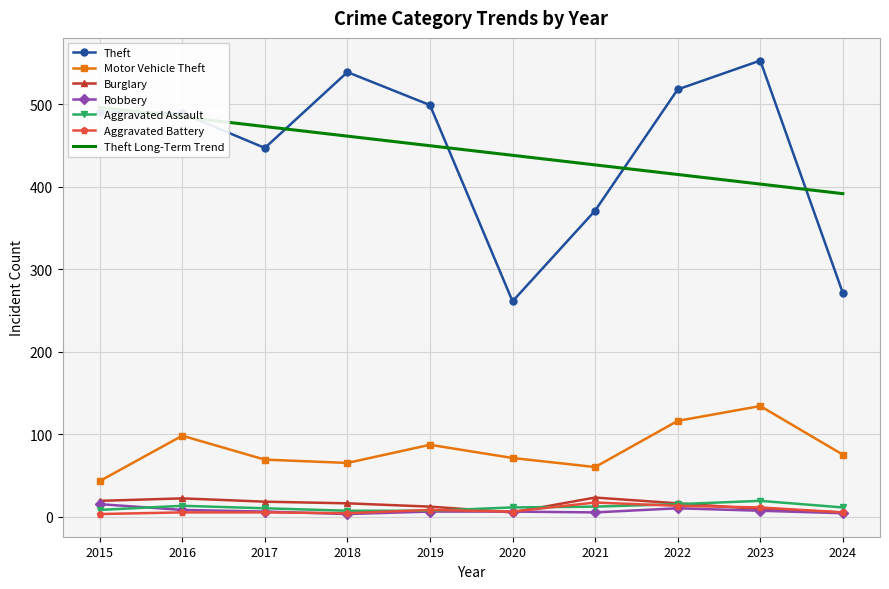

Where is the first local minimum for Aggravated Battery?

2018